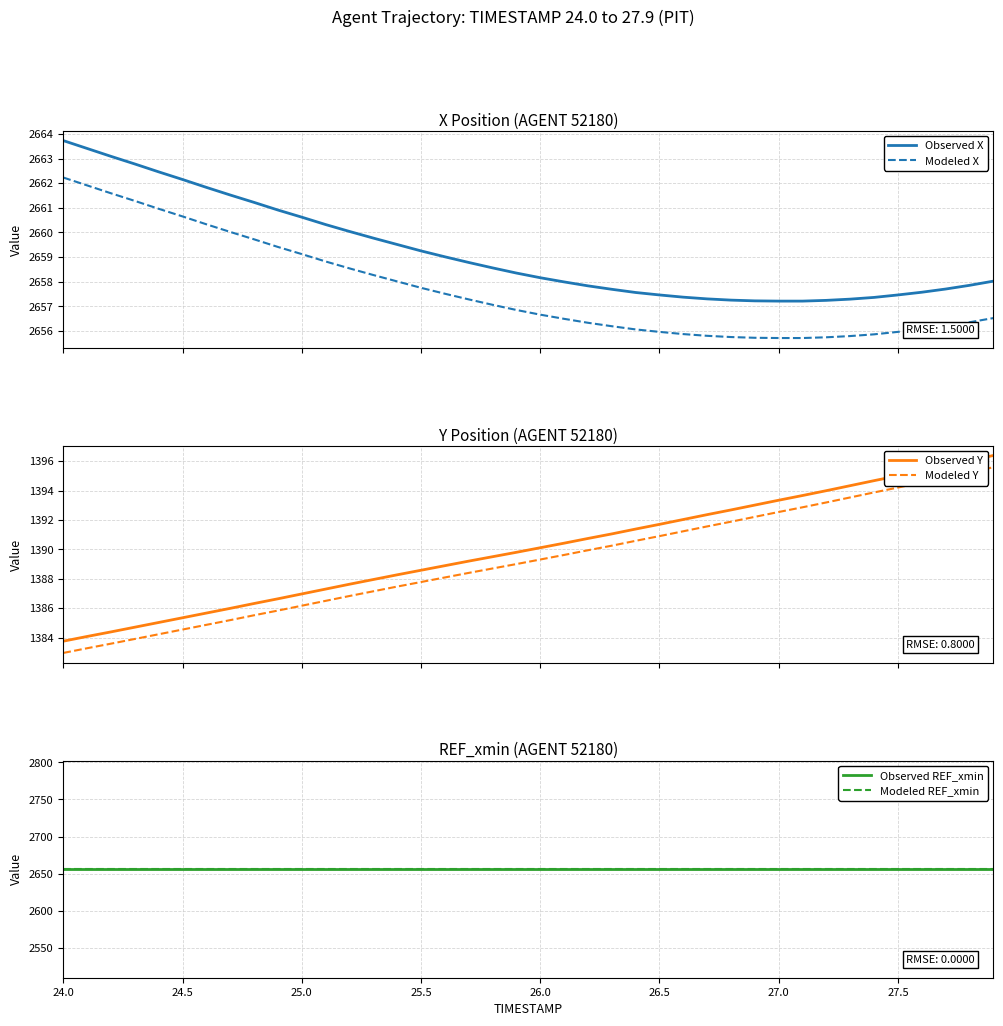

What is the maximum value for Modeled Y?

1395.6